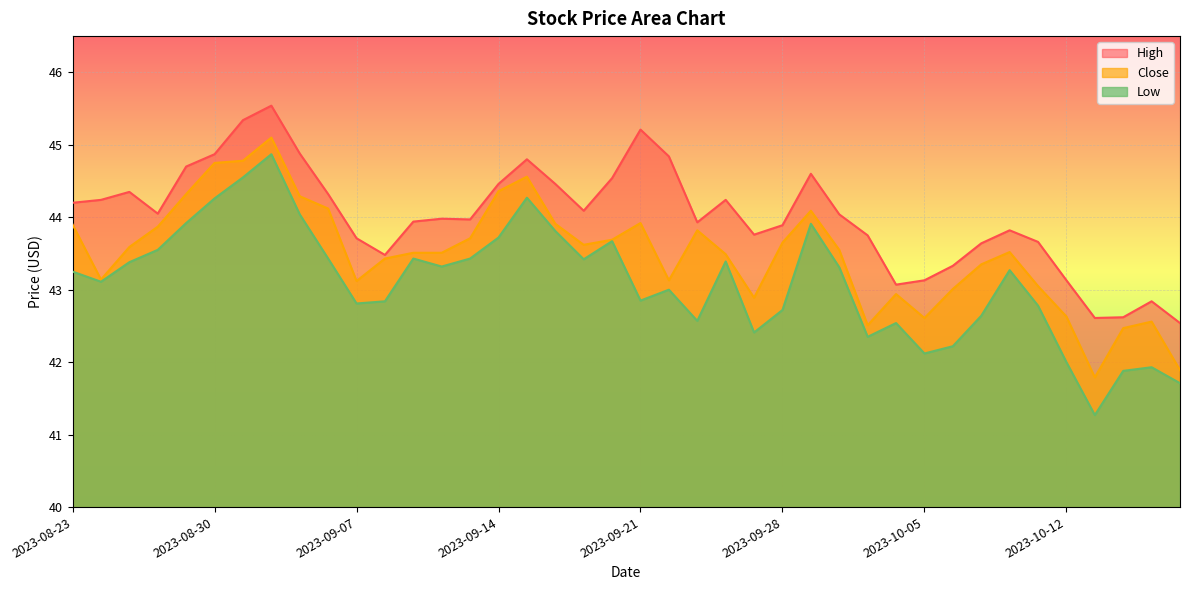

Reading left to right, extract all data points from this chart.

High: 2023-08-23=44.2	2023-08-24=44.2	2023-08-25=44.3	2023-08-28=44.0	2023-08-29=44.7	2023-08-30=44.9	2023-08-31=45.3	2023-09-01=45.5	2023-09-05=44.9	2023-09-06=44.3	2023-09-07=43.7	2023-09-08=43.5	2023-09-11=43.9	2023-09-12=44.0	2023-09-13=44.0	2023-09-14=44.5	2023-09-15=44.8	2023-09-18=44.5	2023-09-19=44.1	2023-09-20=44.5	2023-09-21=45.2	2023-09-22=44.8	2023-09-25=43.9	2023-09-26=44.2	2023-09-27=43.8	2023-09-28=43.9	2023-09-29=44.6	2023-10-02=44.0	2023-10-03=43.8	2023-10-04=43.1	2023-10-05=43.1	2023-10-06=43.3	2023-10-09=43.6	2023-10-10=43.8	2023-10-11=43.7	2023-10-12=43.1	2023-10-13=42.6	2023-10-16=42.6	2023-10-17=42.8	2023-10-18=42.5
Low: 2023-08-23=43.2	2023-08-24=43.1	2023-08-25=43.4	2023-08-28=43.5	2023-08-29=43.9	2023-08-30=44.3	2023-08-31=44.5	2023-09-01=44.9	2023-09-05=44.0	2023-09-06=43.4	2023-09-07=42.8	2023-09-08=42.8	2023-09-11=43.4	2023-09-12=43.3	2023-09-13=43.4	2023-09-14=43.7	2023-09-15=44.3	2023-09-18=43.8	2023-09-19=43.4	2023-09-20=43.7	2023-09-21=42.8	2023-09-22=43.0	2023-09-25=42.6	2023-09-26=43.4	2023-09-27=42.4	2023-09-28=42.7	2023-09-29=43.9	2023-10-02=43.3	2023-10-03=42.3	2023-10-04=42.5	2023-10-05=42.1	2023-10-06=42.2	2023-10-09=42.6	2023-10-10=43.3	2023-10-11=42.8	2023-10-12=42.0	2023-10-13=41.3	2023-10-16=41.9	2023-10-17=41.9	2023-10-18=41.7
Close: 2023-08-23=43.9	2023-08-24=43.1	2023-08-25=43.6	2023-08-28=43.9	2023-08-29=44.3	2023-08-30=44.8	2023-08-31=44.8	2023-09-01=45.1	2023-09-05=44.3	2023-09-06=44.1	2023-09-07=43.1	2023-09-08=43.4	2023-09-11=43.5	2023-09-12=43.5	2023-09-13=43.7	2023-09-14=44.4	2023-09-15=44.6	2023-09-18=43.9	2023-09-19=43.6	2023-09-20=43.7	2023-09-21=43.9	2023-09-22=43.1	2023-09-25=43.8	2023-09-26=43.5	2023-09-27=42.9	2023-09-28=43.7	2023-09-29=44.1	2023-10-02=43.5	2023-10-03=42.5	2023-10-04=42.9	2023-10-05=42.6	2023-10-06=43.0	2023-10-09=43.3	2023-10-10=43.5	2023-10-11=43.0	2023-10-12=42.6	2023-10-13=41.8	2023-10-16=42.5	2023-10-17=42.6	2023-10-18=41.9